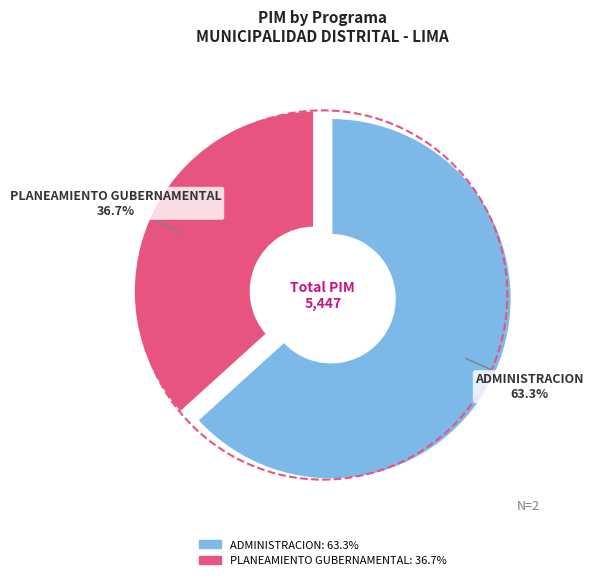

Is there any slice that represents more than half of the pie?

Yes